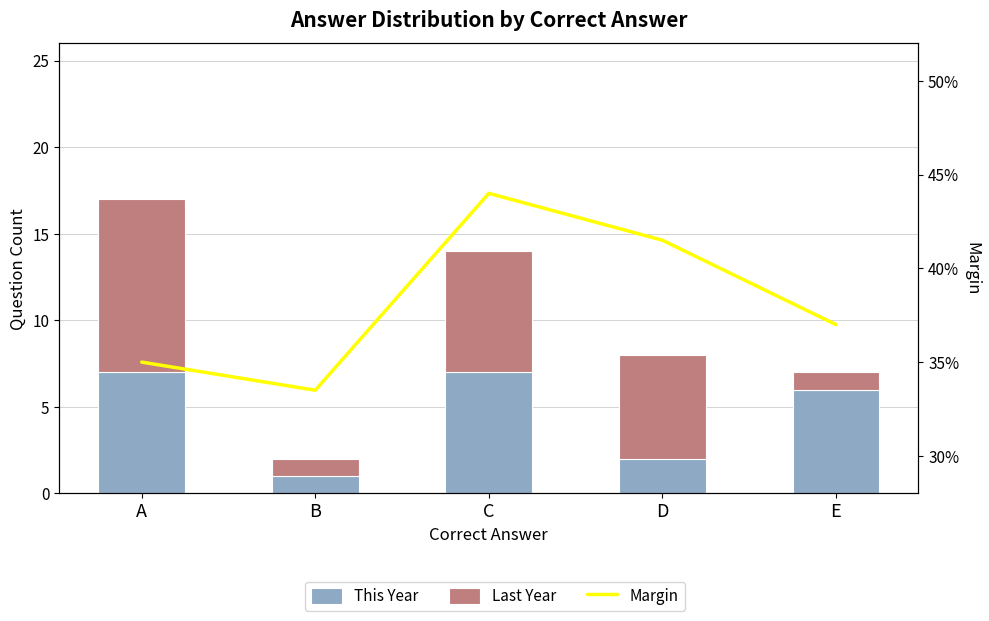

Which series has the widest spread of values?

Margin